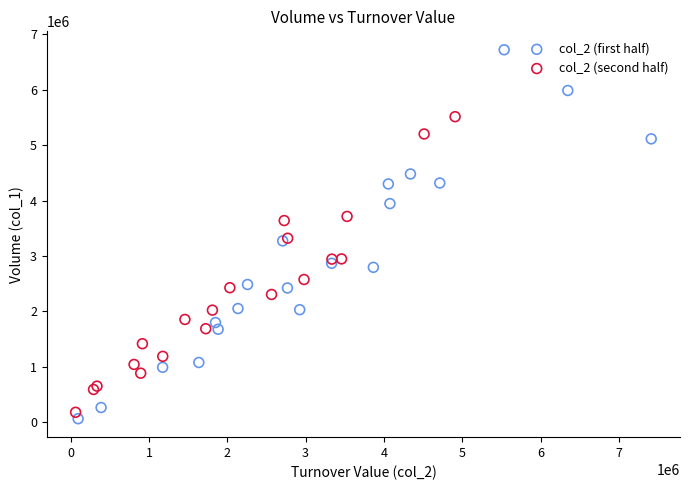

Which series reaches the minimum Y coordinate?

col_2 (first half)